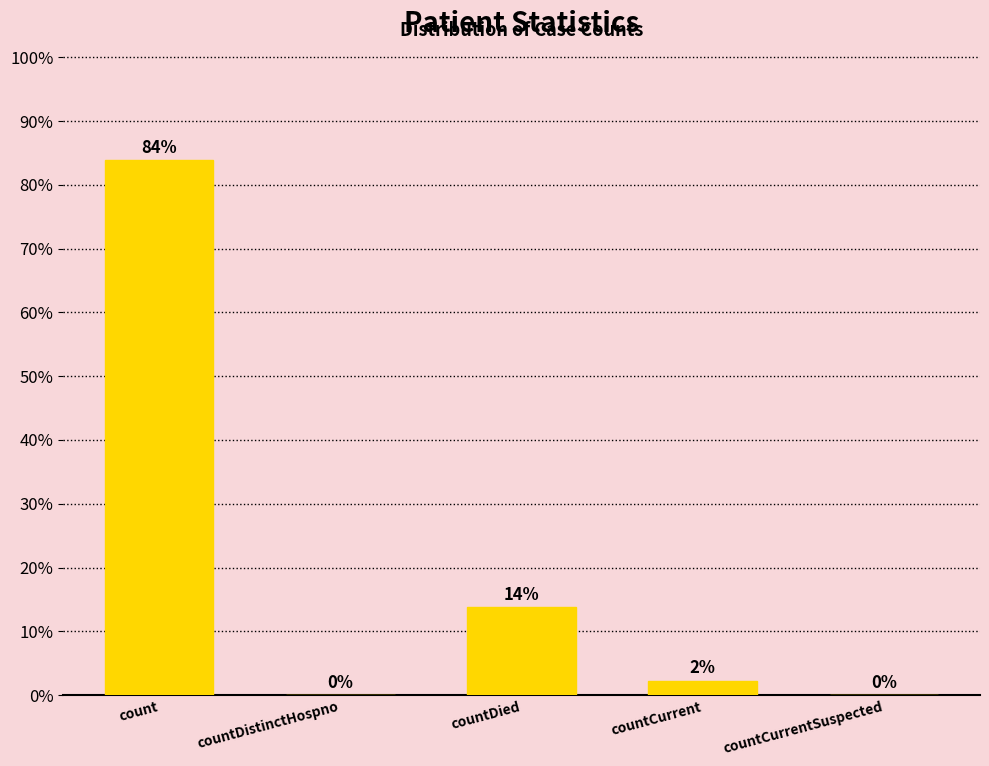

Where is the data nearest to the value 41?

countDied